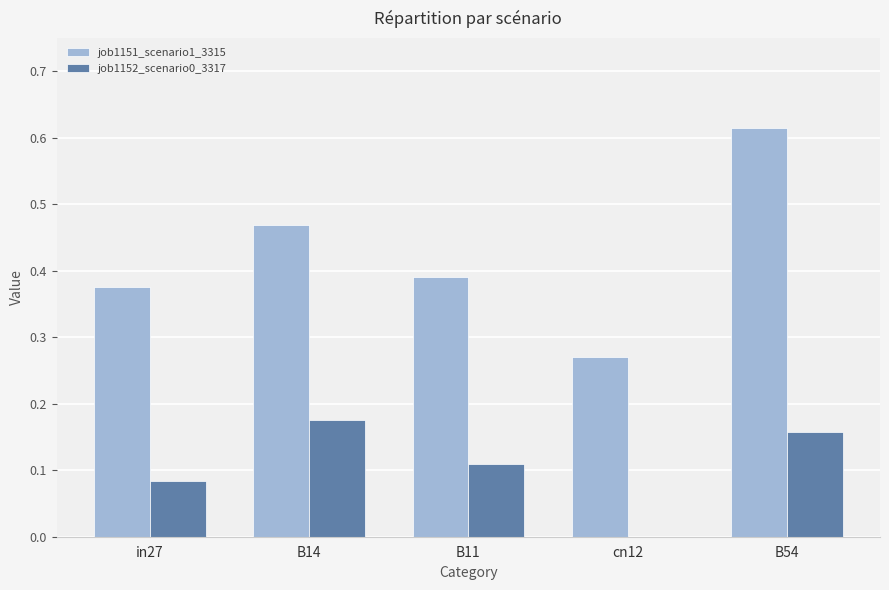

Count the number of categories in the chart.

5